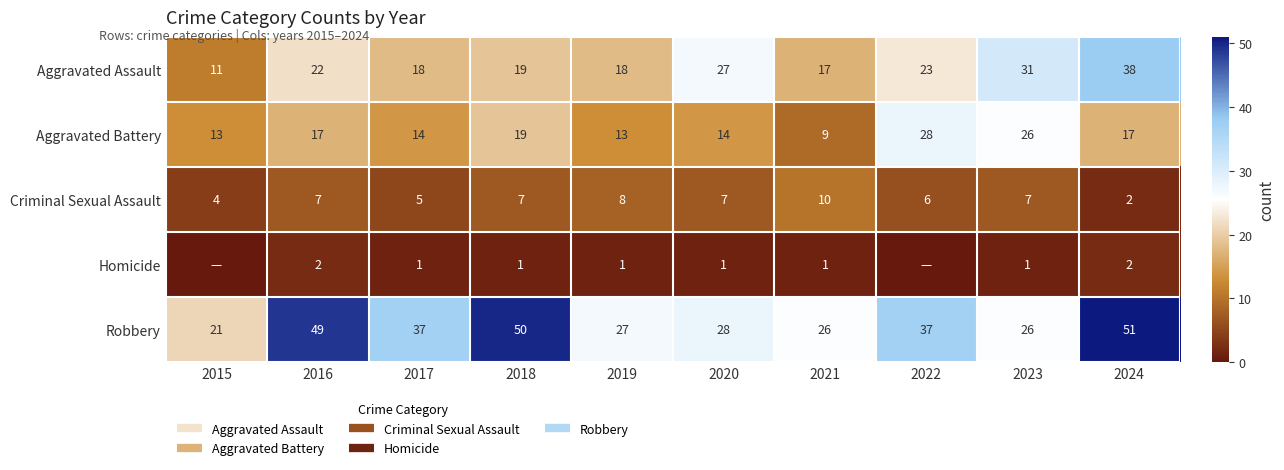

What is the lowest value of the Aggravated Assault series?

11